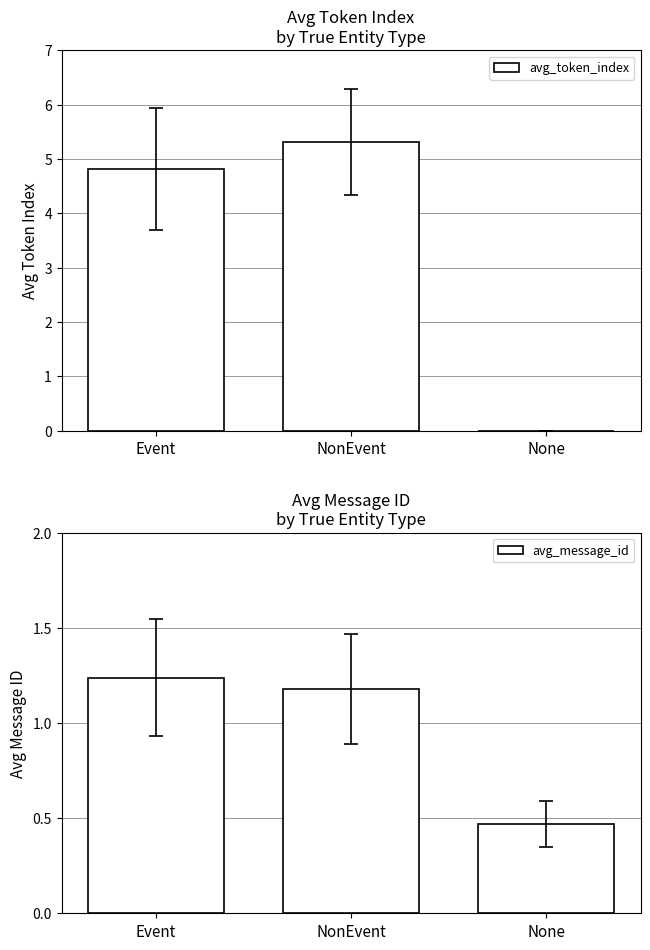

The avg_token_index series shows 8.8 at NonEvent. True or false?

False